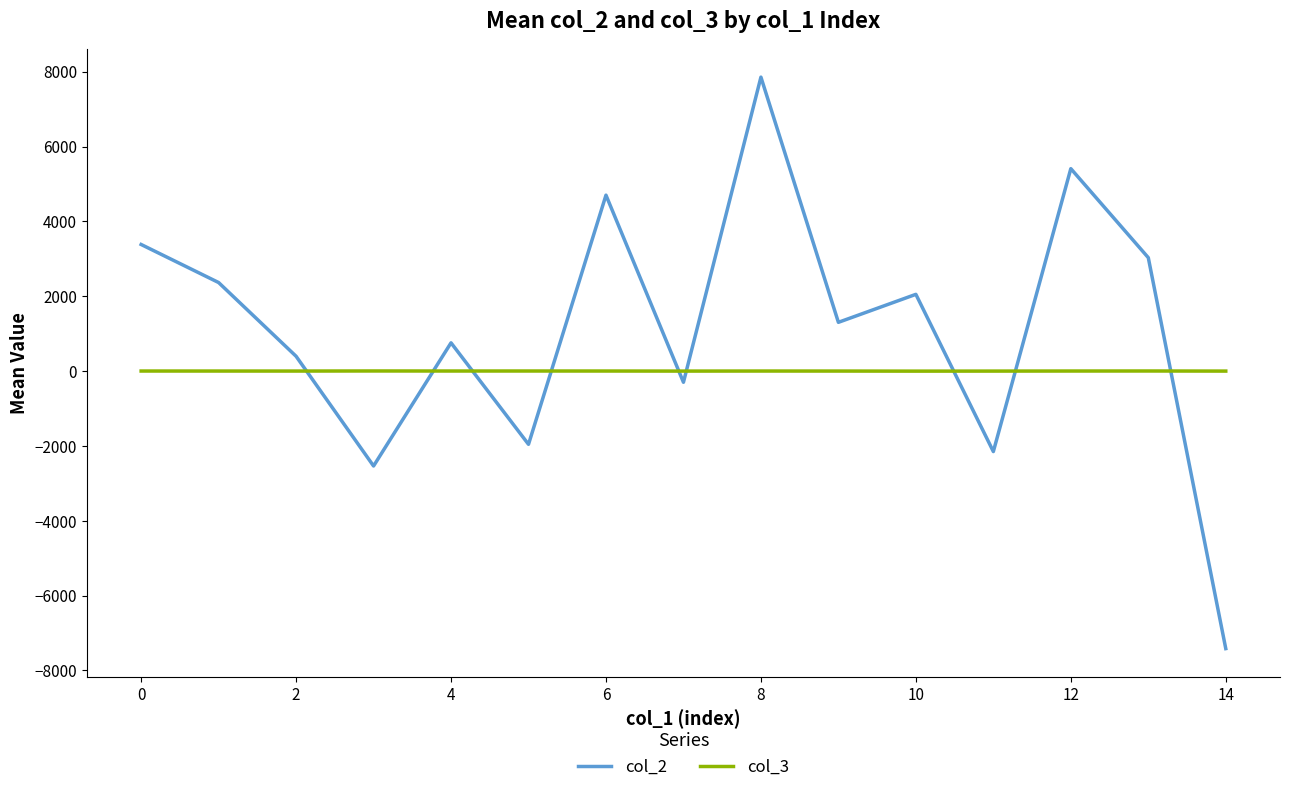

What is the minimum value shown in the chart?

-7416.6